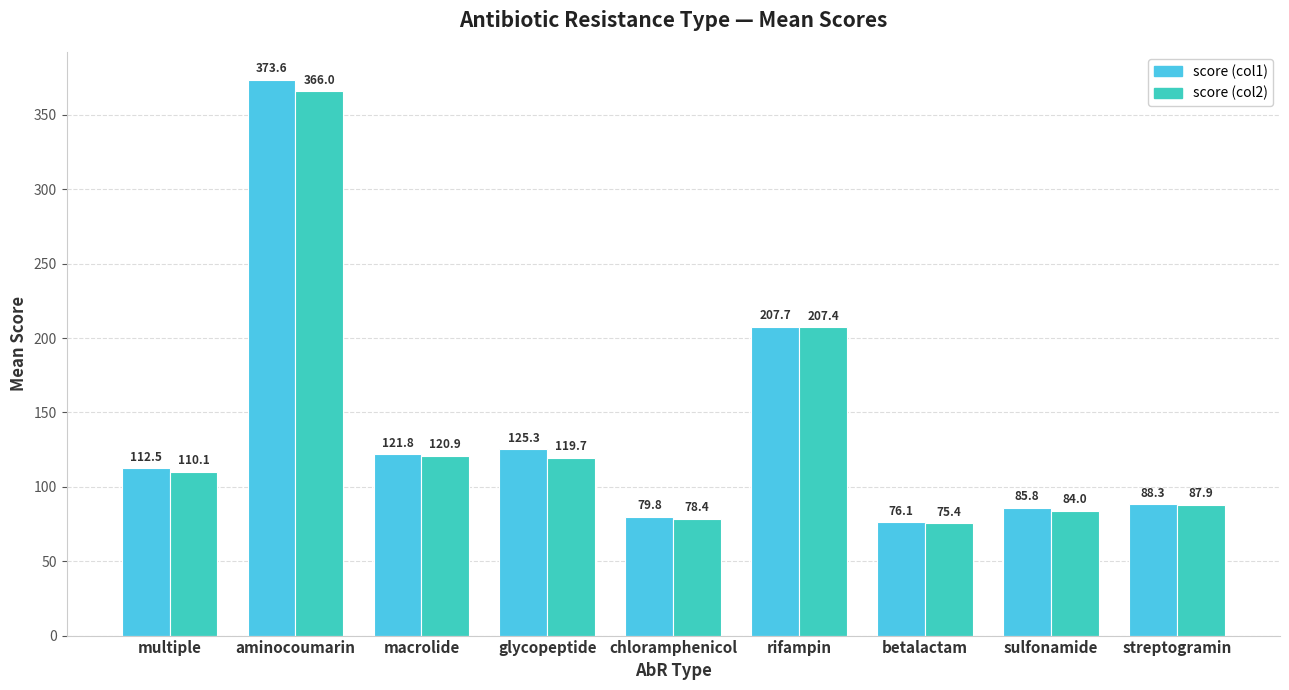

Rank the series at betalactam from lowest to highest value.

score (col2), score (col1)